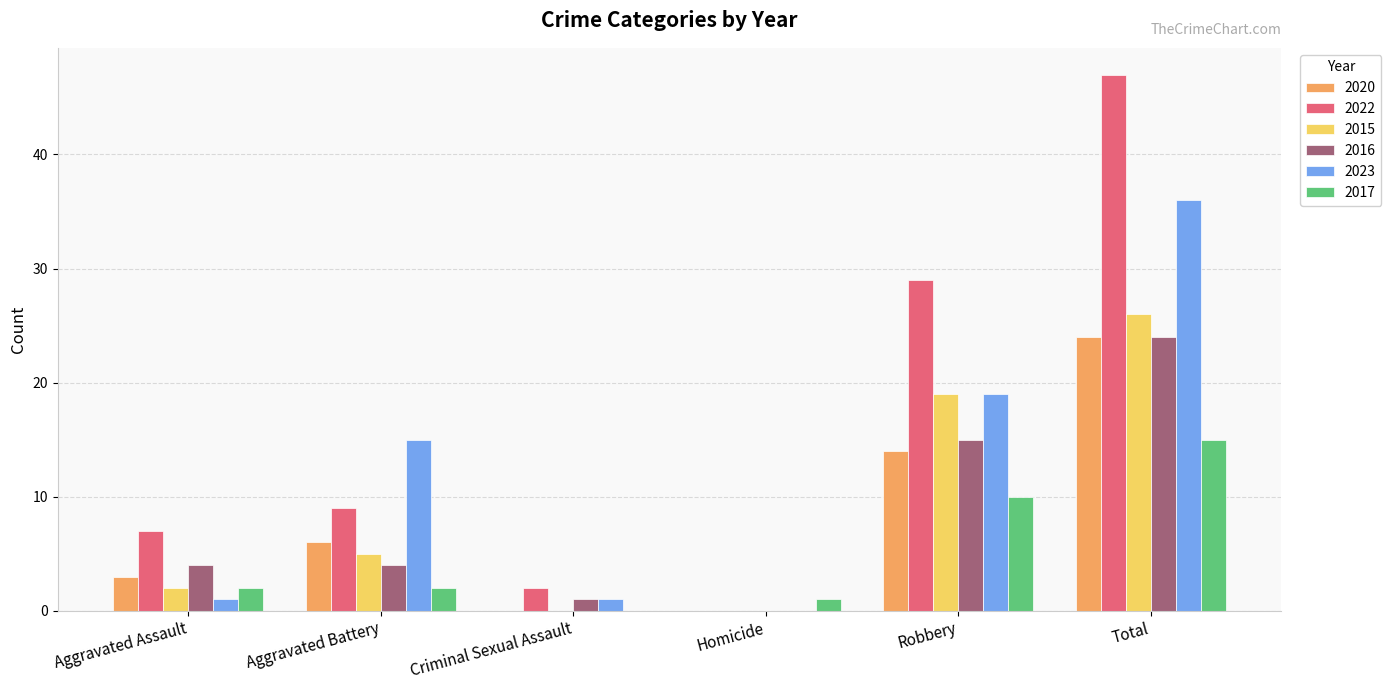

The 2020 series shows 10 at Criminal Sexual Assault. True or false?

False